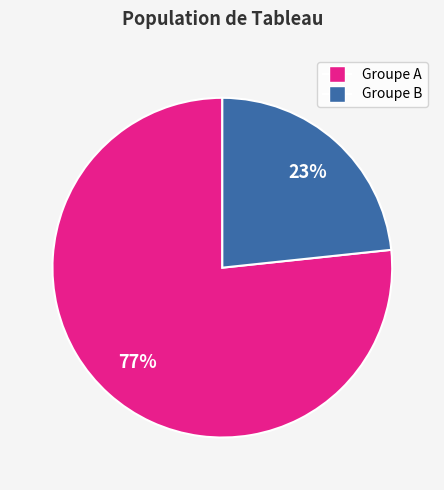

Does any single category account for the majority?

Yes